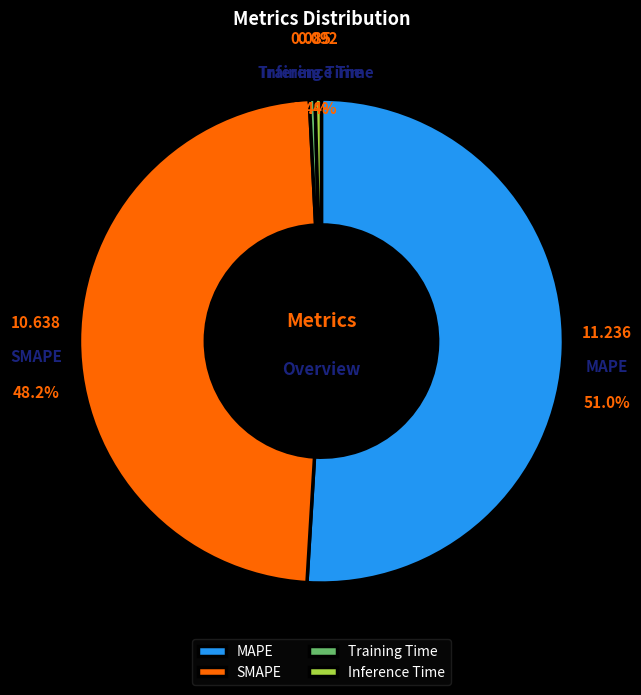

To the nearest percent, what portion does MAPE represent?

51%